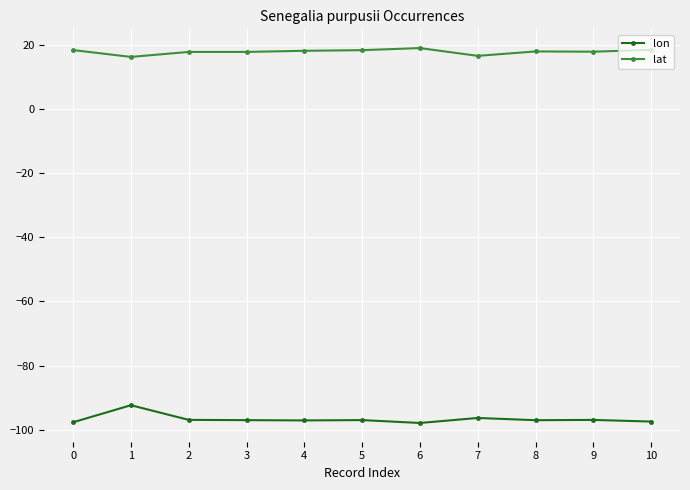

What are all the series names shown in the legend?

lon, lat